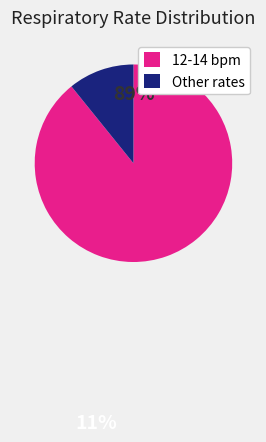

Is there any slice that represents more than half of the pie?

Yes